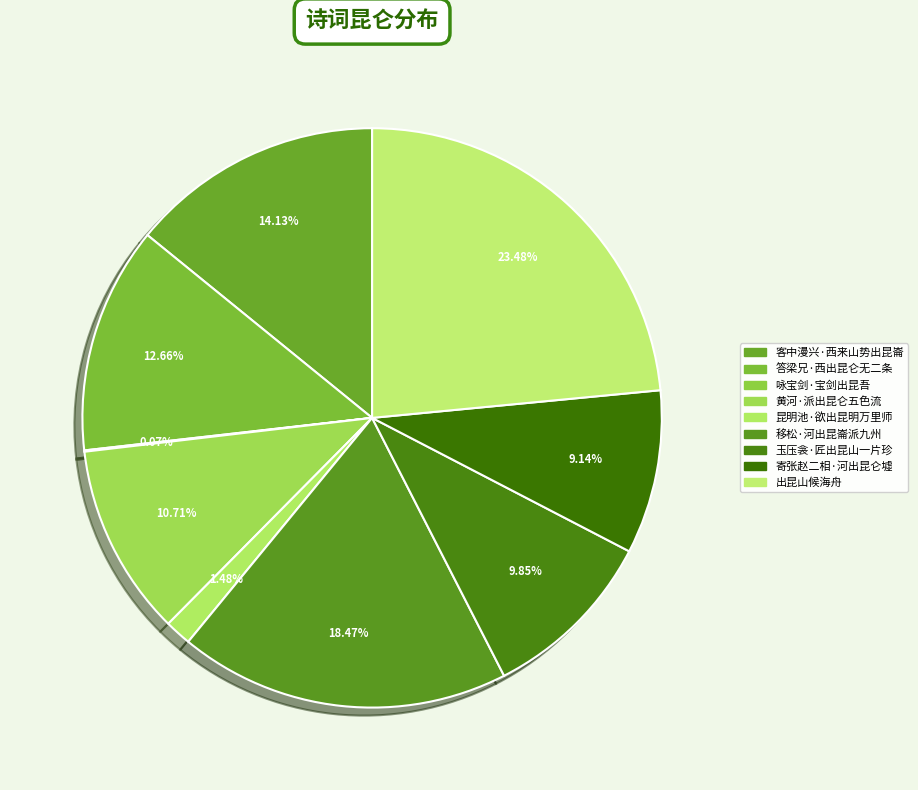

Does 昆明池·欲出昆明万里师 represent more than half of the total?

No